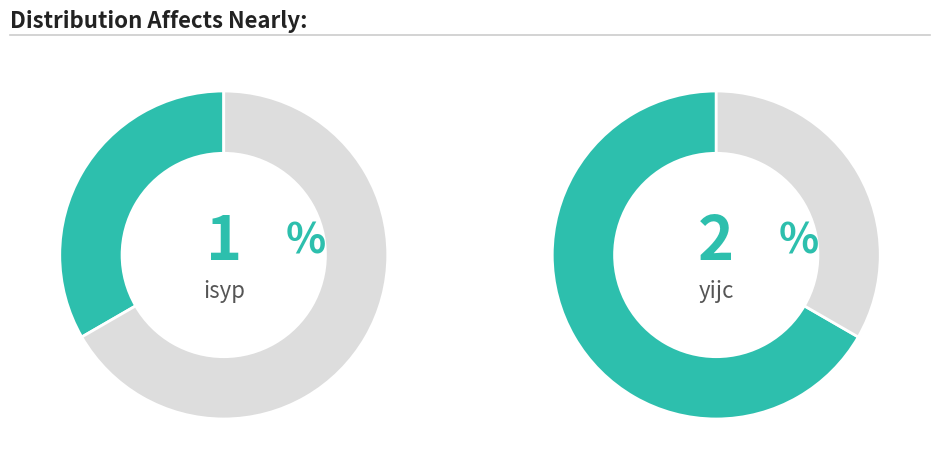

What percentage is the isyp slice, to the nearest percent?

33%